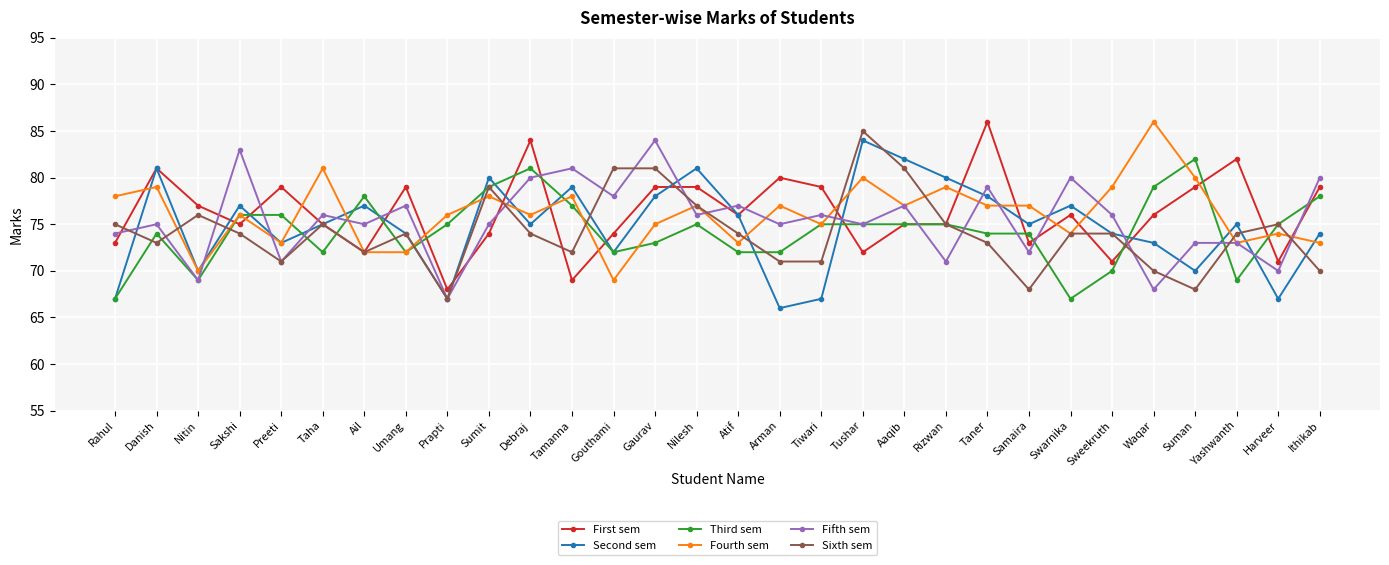

Is the value of Third sem at Tushar greater than the value of Sixth sem at Nilesh?

No